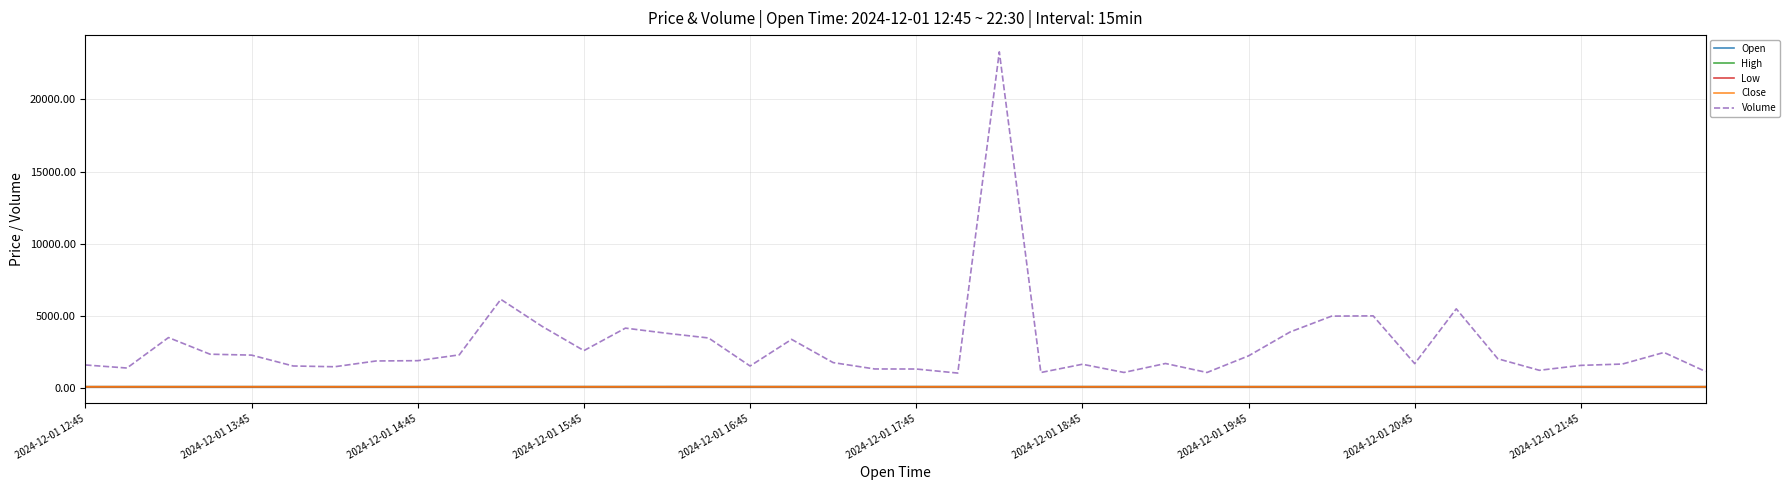

True or false: Open has more than 0 interior local peaks.

True